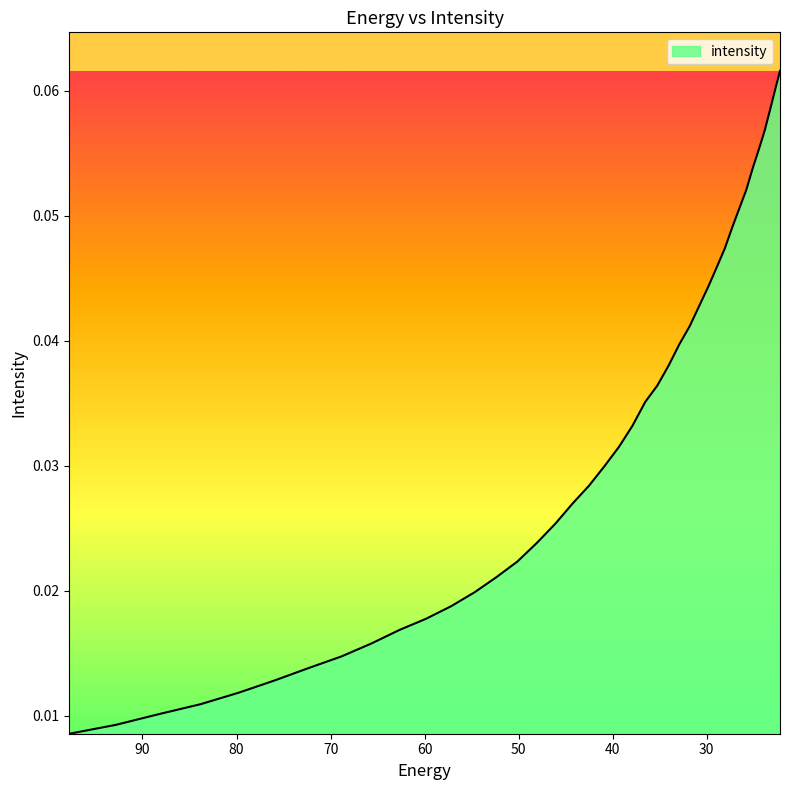

Reading right to left, transcribe all the data shown in this chart.

0.1	0.1	0.1	0.1	0.1	0.1	0.1	0.1	0.0	0.0	0.0	0.0	0.0	0.0	0.0	0.0	0.0	0.0	0.0	0.0	0.0	0.0	0.0	0.0	0.0	0.0	0.0	0.0	0.0	0.0	0.0	0.0	0.0	0.0	0.0	0.0	0.0	0.0	0.0	0.0